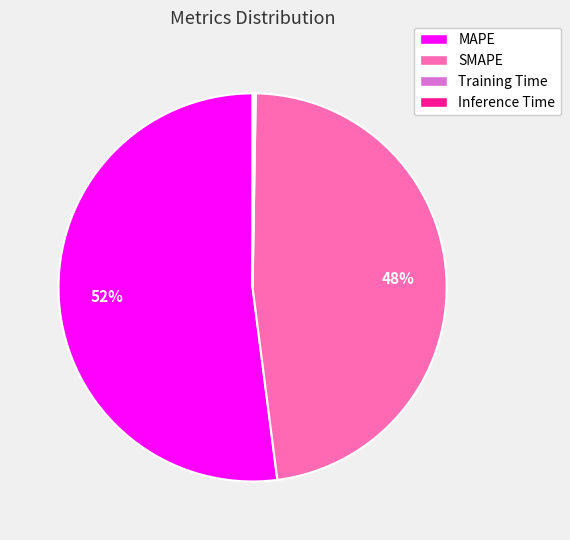

Approximately how many times larger is the value at MAPE compared to SMAPE?

1.1